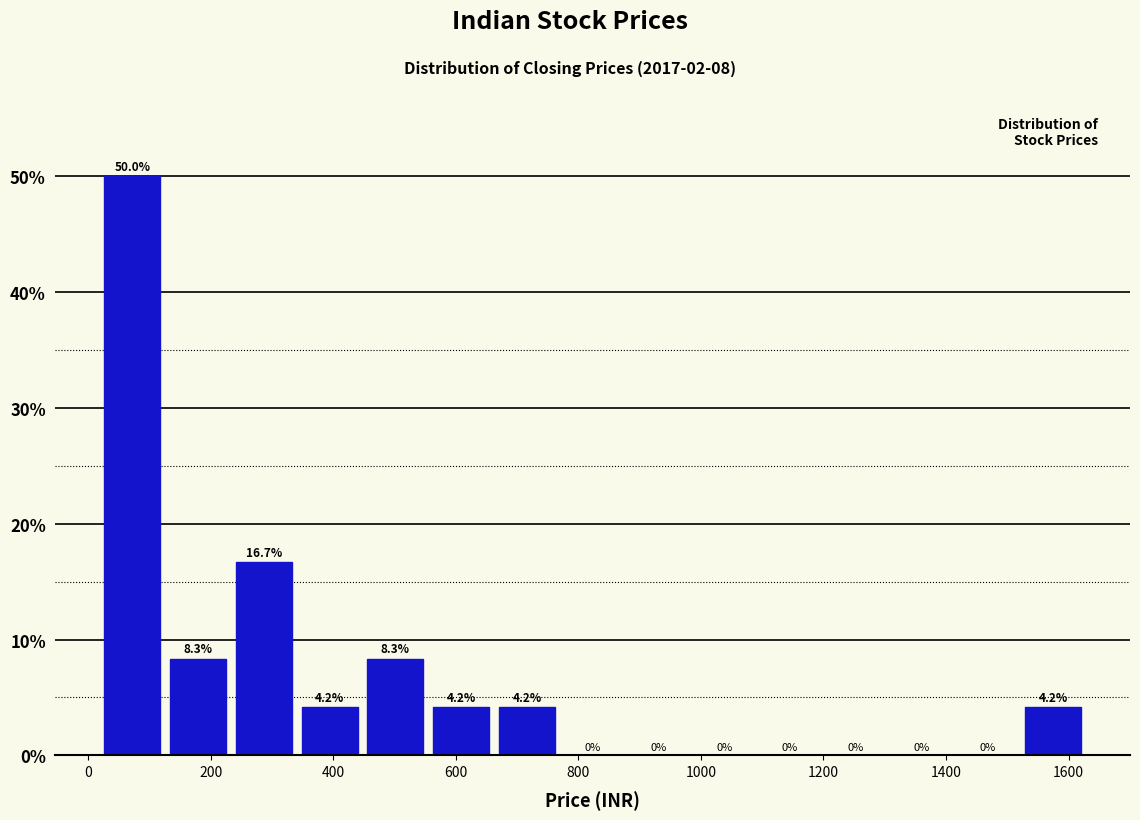

Reading left to right, list every bar in this chart as the range it spans on the x-axis followed by its height. The bar edges are not printed on the chart, so give them approximately, as read against the axis.

20 to 120: 50.0
120 to 240: 8.3
240 to 340: 16.7
340 to 440: 4.2
440 to 560: 8.3
560 to 660: 4.2
660 to 760: 4.2
760 to 880: 0.0
880 to 980: 0.0
980 to 1100: 0.0
1100 to 1200: 0.0
1200 to 1300: 0.0
1300 to 1420: 0.0
1420 to 1520: 0.0
1520 to 1620: 4.2